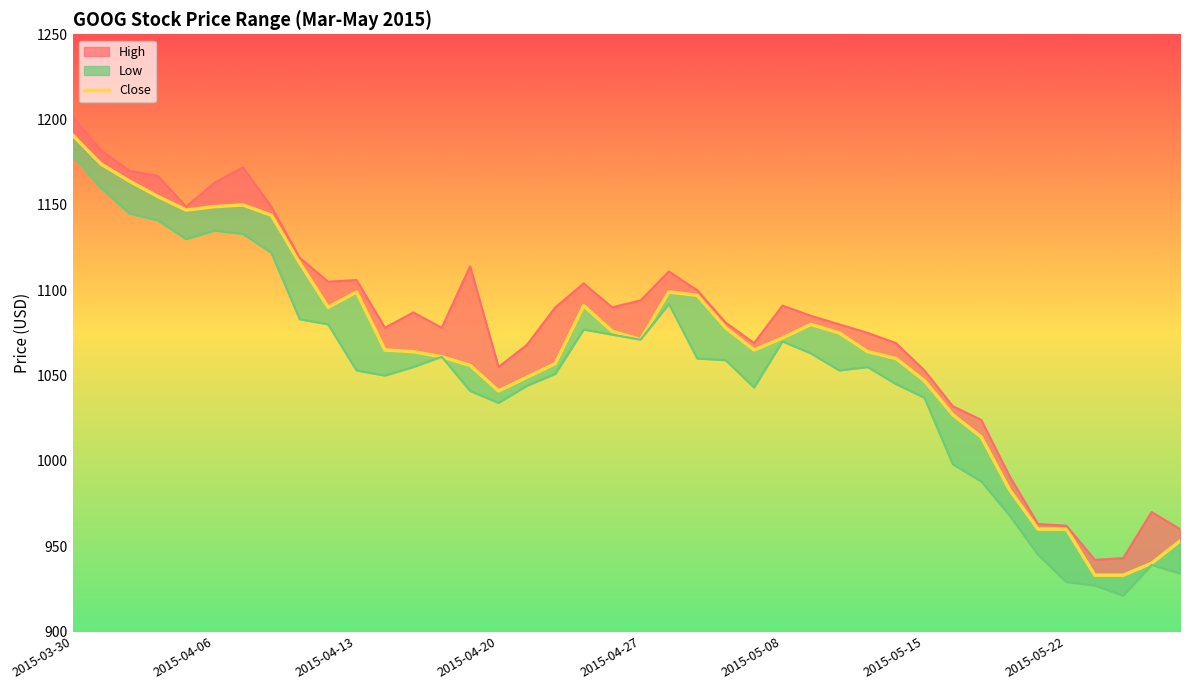

How many interior local valleys (lower than both neighbors) does the data have?

5